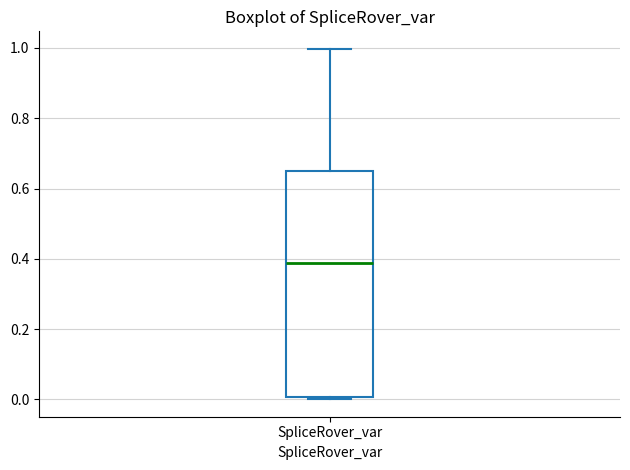

Transcribe this box plot: give where the median line is, the range the box spans, and where the two whiskers end, as read against the y-axis. The values are not printed on the chart, so give them approximately, as read against the axis.

median 0.38, box 0.00 to 0.66, whiskers 0.00 (just below the box's lower edge) to 1.00